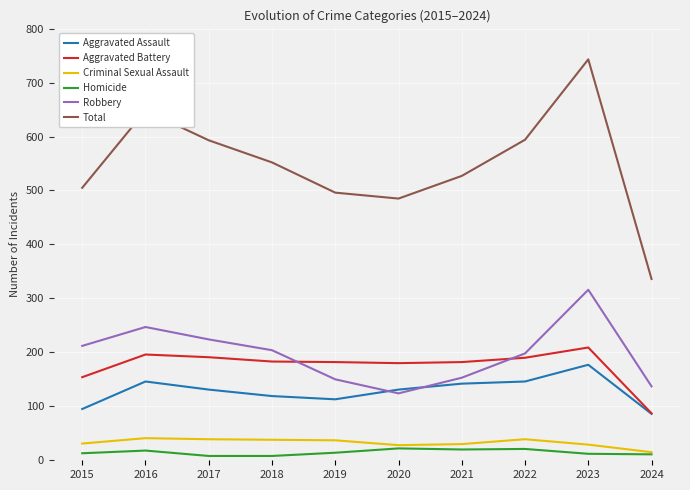

After their last crossing, which series has the higher values: Aggravated Assault or Robbery?

Robbery